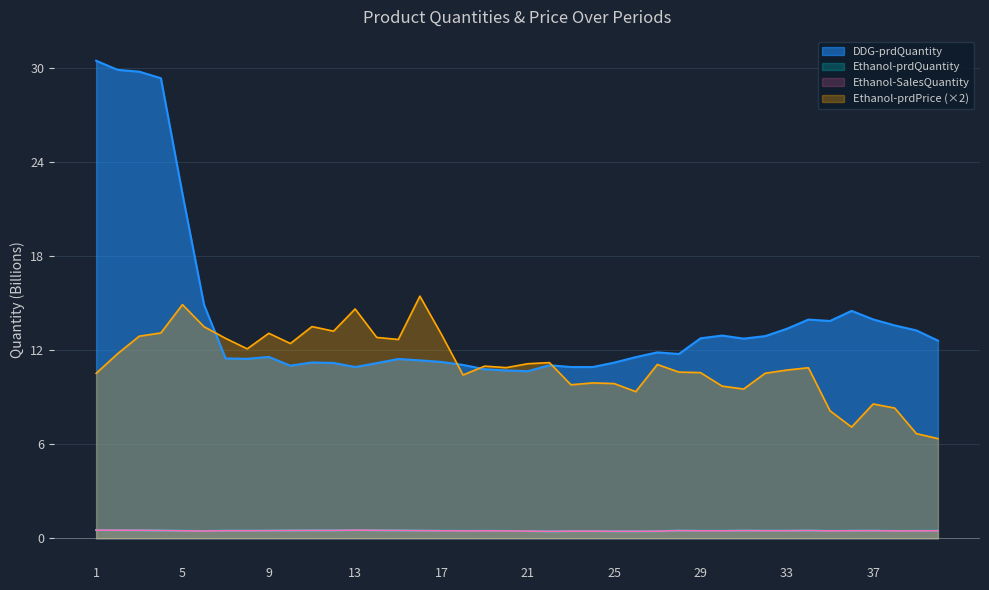

Reading left to right, what are all the values shown in this chart?

DDG-prdQuantity: 30.4	29.9	29.7	29.3	22.0	14.9	11.5	11.4	11.6	11.0	11.2	11.2	10.9	11.2	11.4	11.3	11.2	11.0	10.8	10.7	10.7	11.0	10.9	10.9	11.2	11.5	11.8	11.7	12.7	12.9	12.7	12.9	13.4	13.9	13.9	14.5	13.9	13.6	13.2	12.6
Ethanol-prdQuantity: 0.5	0.5	0.5	0.5	0.5	0.5	0.5	0.5	0.5	0.5	0.5	0.5	0.5	0.5	0.5	0.5	0.5	0.5	0.5	0.5	0.5	0.4	0.5	0.5	0.4	0.4	0.5	0.5	0.5	0.5	0.5	0.5	0.5	0.5	0.5	0.5	0.5	0.5	0.5	0.5
Ethanol-SalesQuantity: 0.5	0.5	0.5	0.5	0.5	0.5	0.5	0.5	0.5	0.5	0.5	0.5	0.5	0.5	0.5	0.5	0.5	0.5	0.5	0.5	0.5	0.4	0.5	0.5	0.4	0.4	0.5	0.5	0.5	0.5	0.5	0.5	0.5	0.5	0.5	0.5	0.5	0.5	0.5	0.5
Ethanol-prdPrice: 10.5	11.8	12.9	13.1	14.9	13.5	12.7	12.1	13.1	12.4	13.5	13.2	14.6	12.8	12.7	15.4	13.0	10.4	11.0	10.9	11.1	11.2	9.8	9.9	9.9	9.3	11.1	10.6	10.6	9.7	9.5	10.5	10.7	10.9	8.1	7.1	8.6	8.3	6.7	6.4